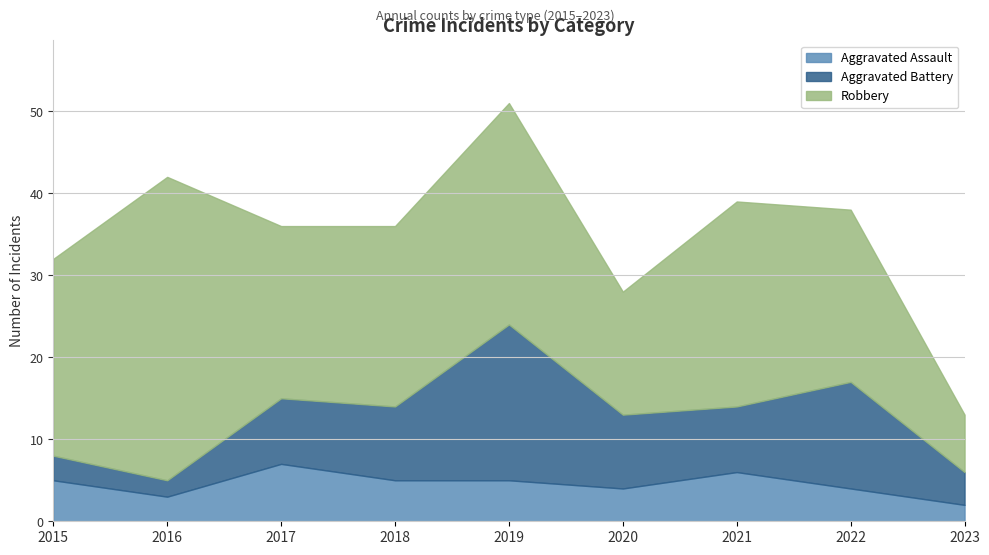

Reading left to right, what are all the values shown in this chart?

Aggravated Assault: 2015=5	2016=3	2017=7	2018=5	2019=5	2020=4	2021=6	2022=4	2023=2
Aggravated Battery: 2015=3	2016=2	2017=8	2018=9	2019=19	2020=9	2021=8	2022=13	2023=4
Robbery: 2015=24	2016=37	2017=21	2018=22	2019=27	2020=15	2021=25	2022=21	2023=7